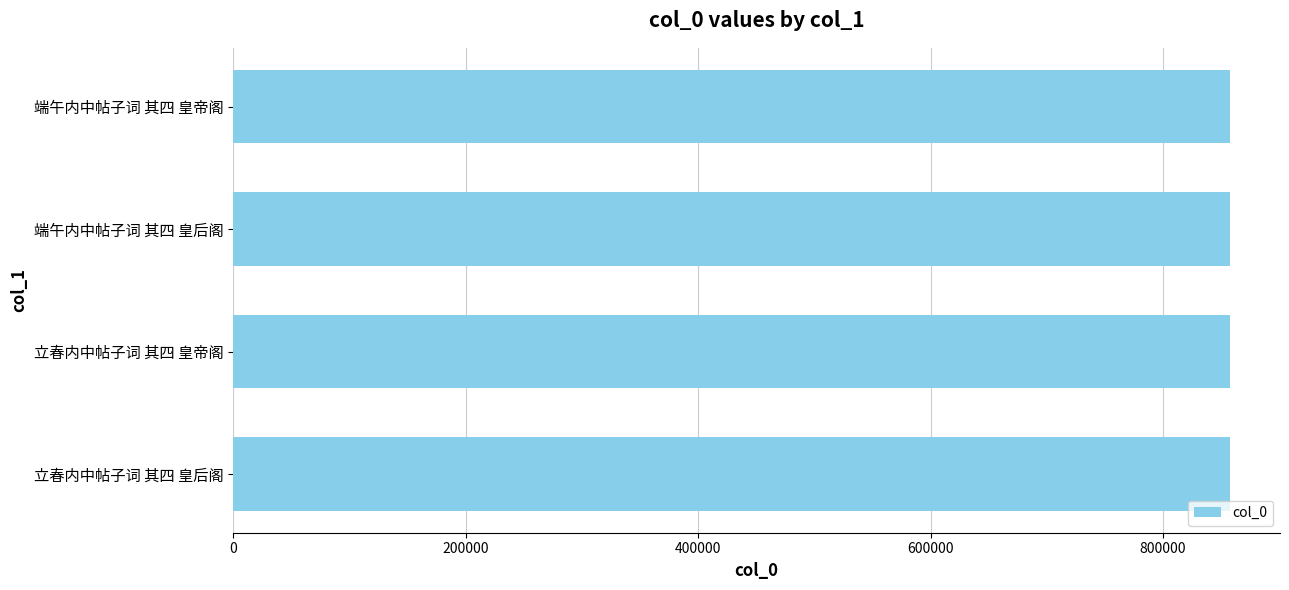

What is the value of the 1st bar from the top?

857718